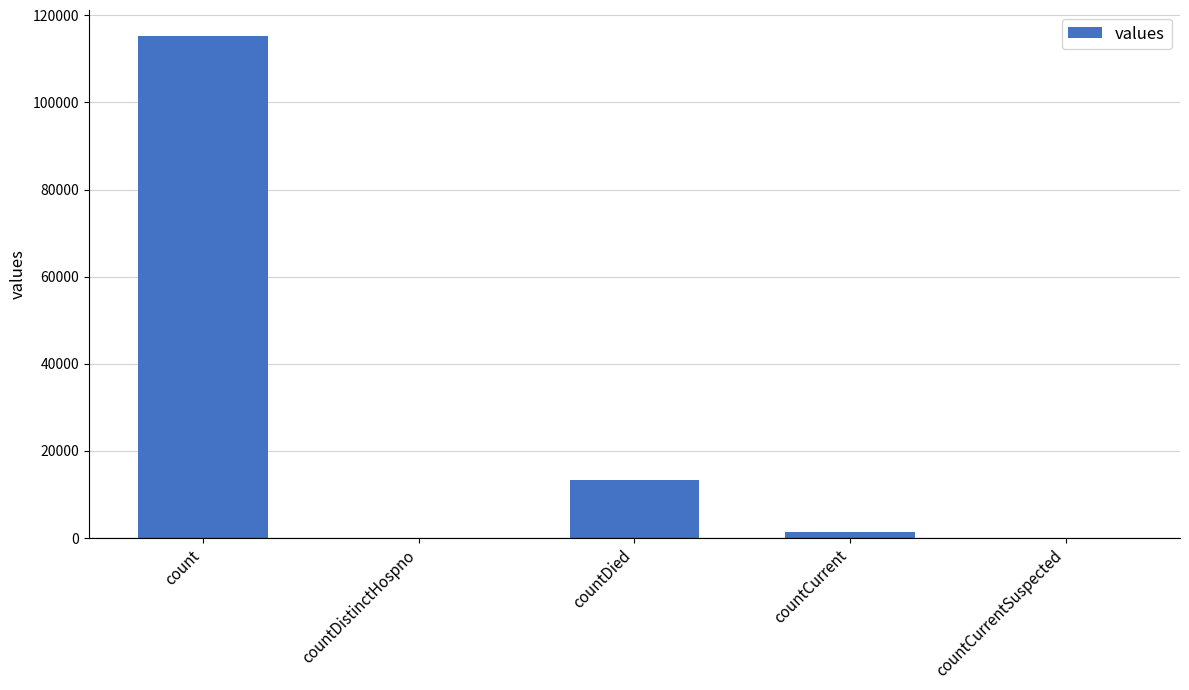

What is the change in value from countDistinctHospno to countDied?

+13343